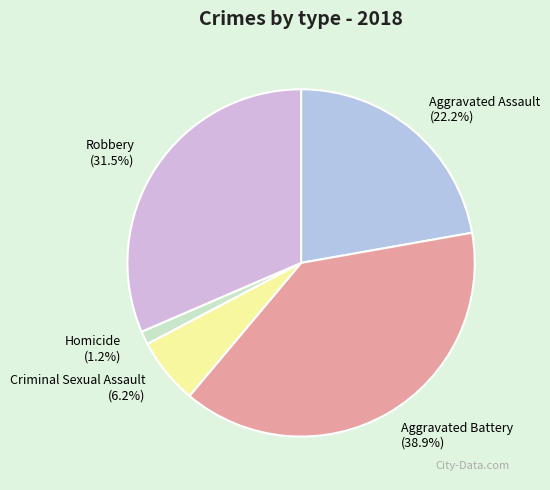

To the nearest percent, what is the difference between the Criminal Sexual Assault and Aggravated Assault slice percentages?

16%